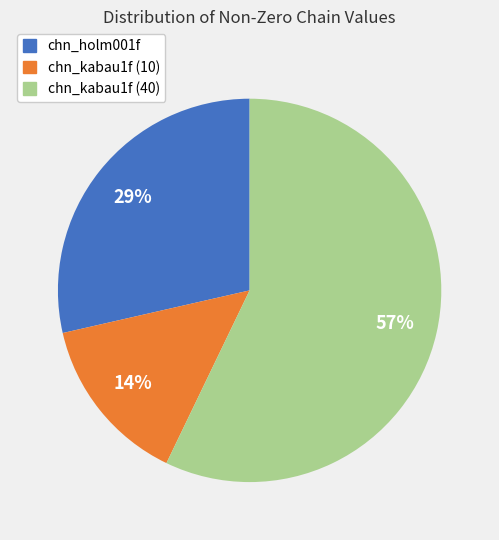

To the nearest percent, what portion does chn_kabau1f (10) represent?

14%